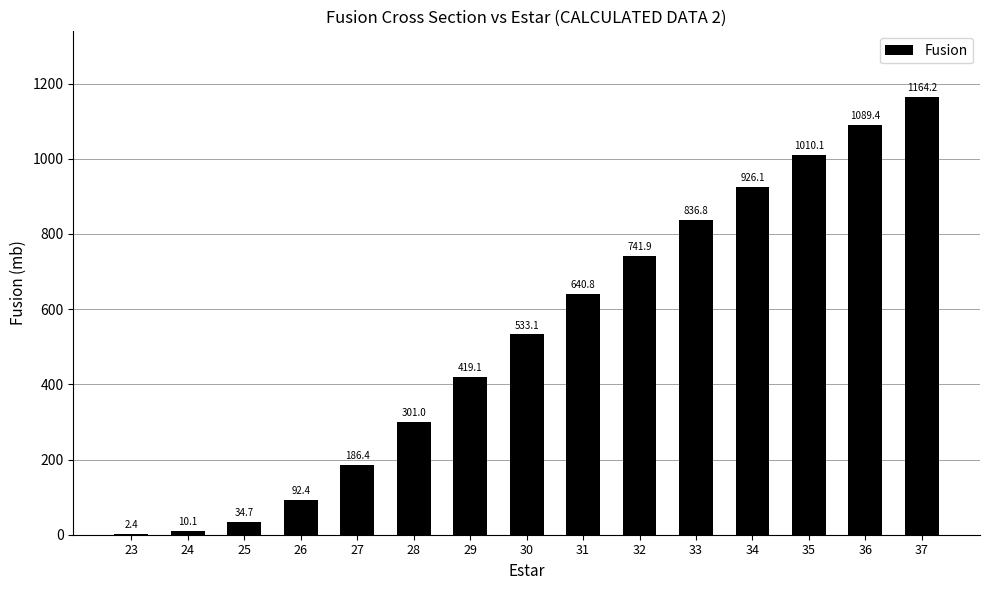

Which label corresponds to the largest value in the chart?

37